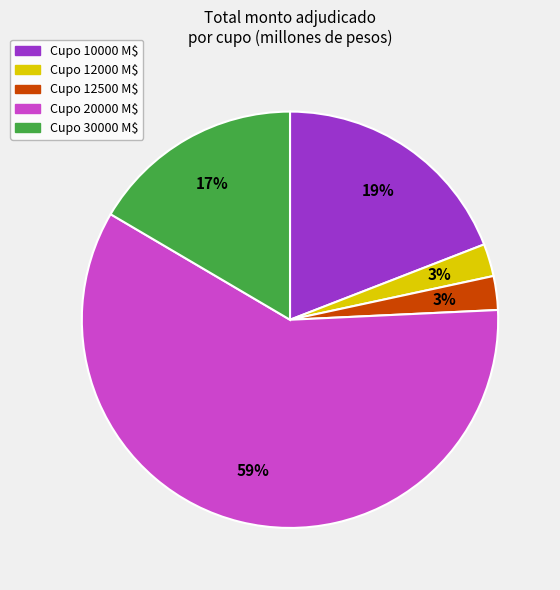

Is there a majority slice in this chart?

Yes